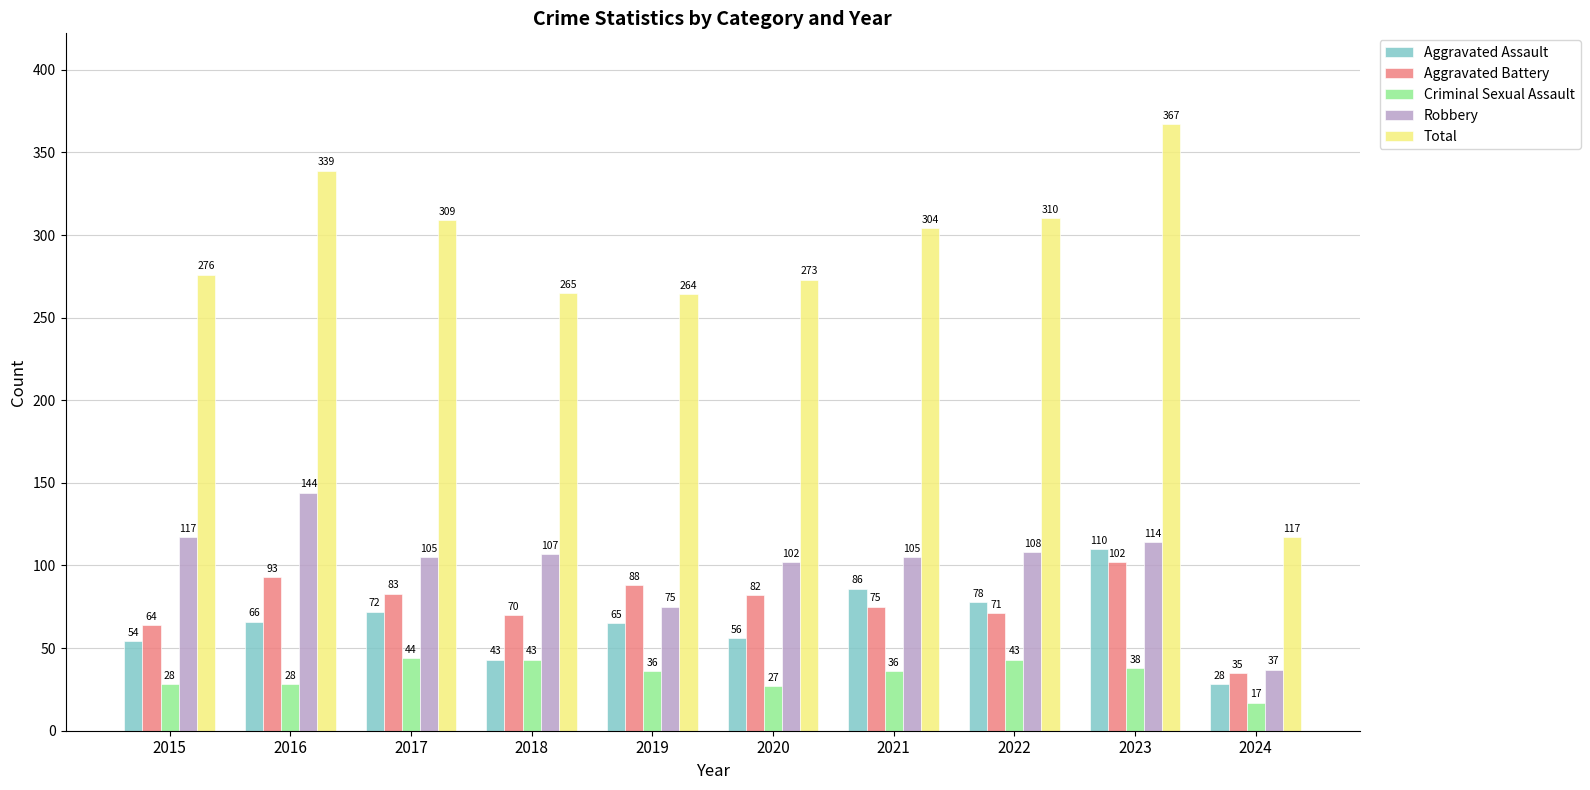

What is the difference between the maximum and minimum values in the Total series?

250